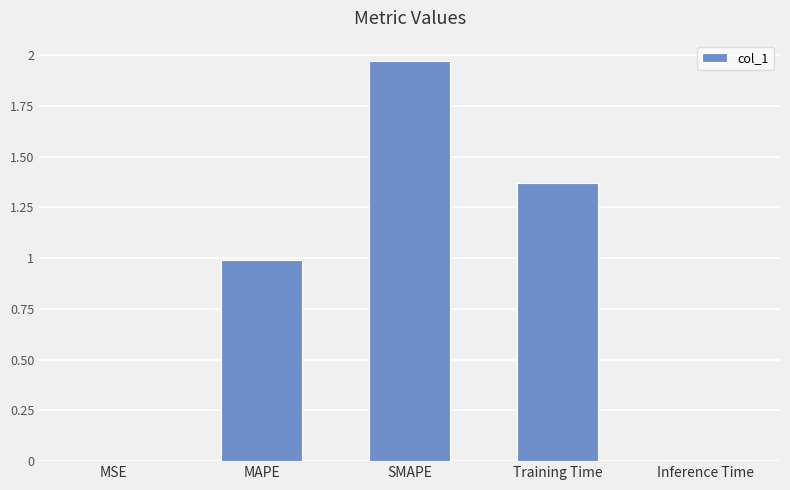

Between Inference Time and SMAPE, which is larger?

SMAPE